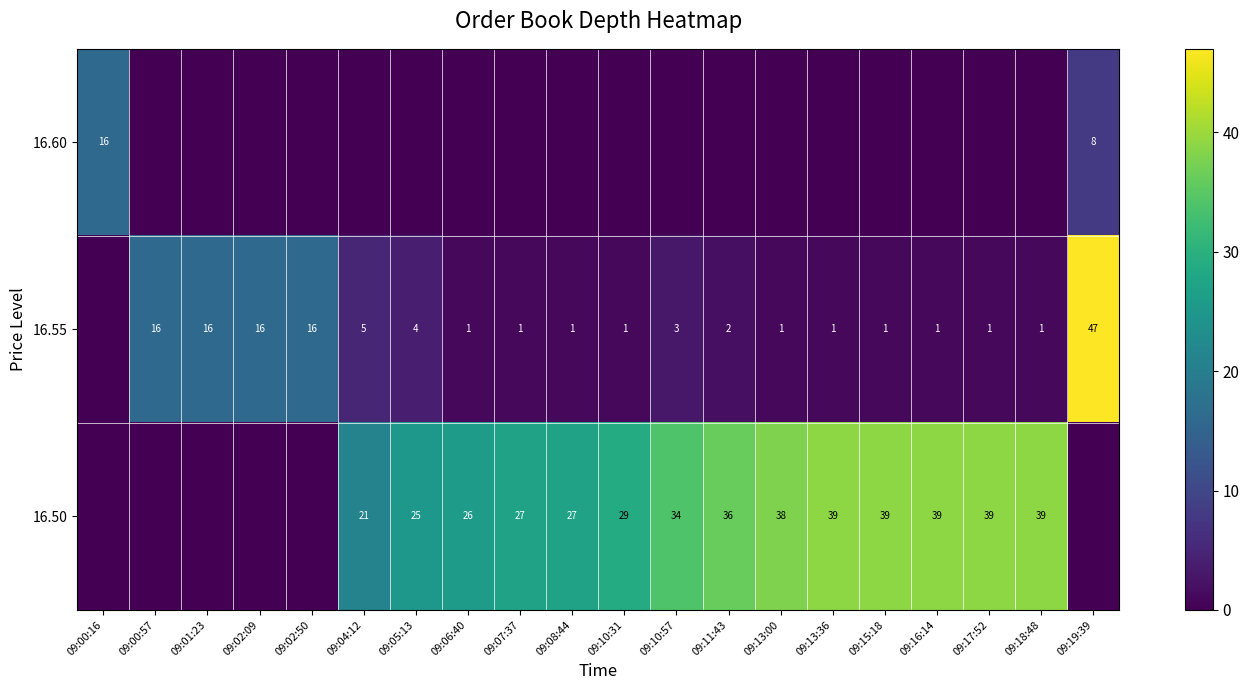

Which series has the widest spread of values?

row_1